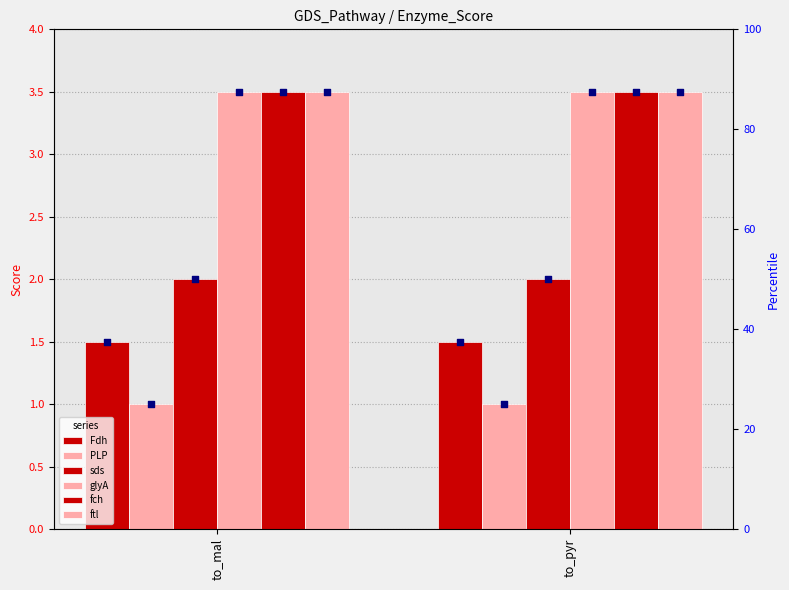

Which series has the widest spread of Y values?

Fdh